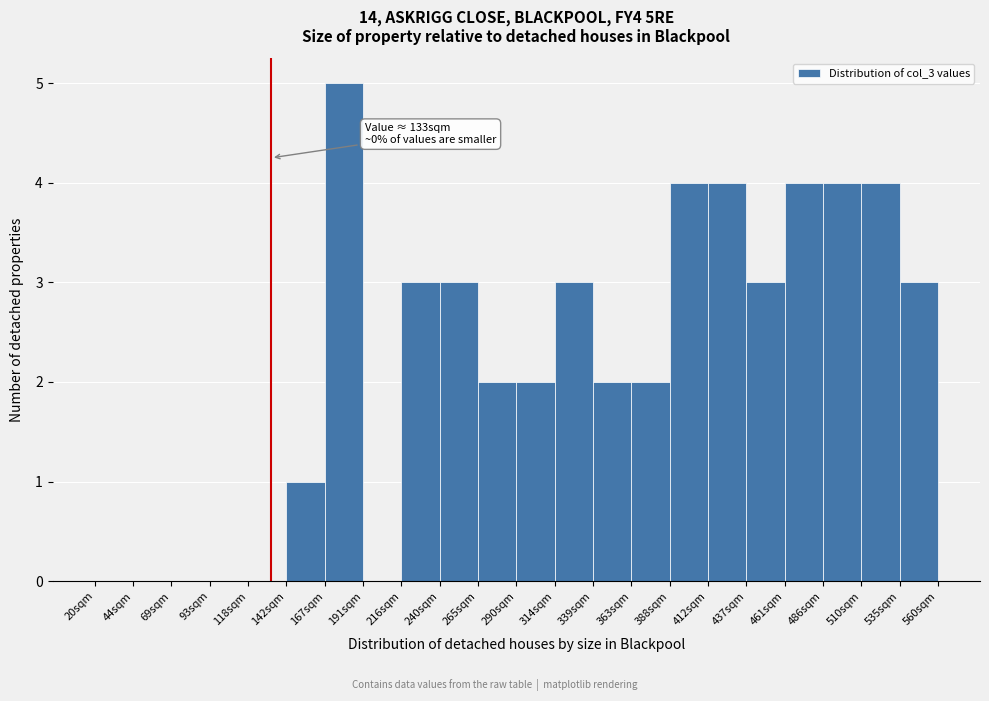

Which range on the x-axis has the tallest bar?

165 to 190